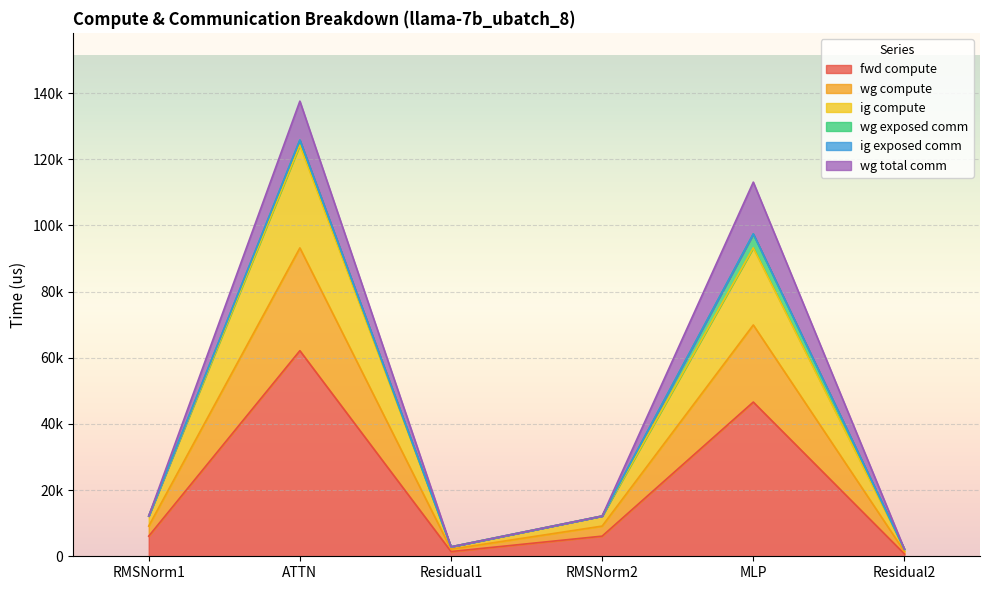

What position from the left is RMSNorm1?

1